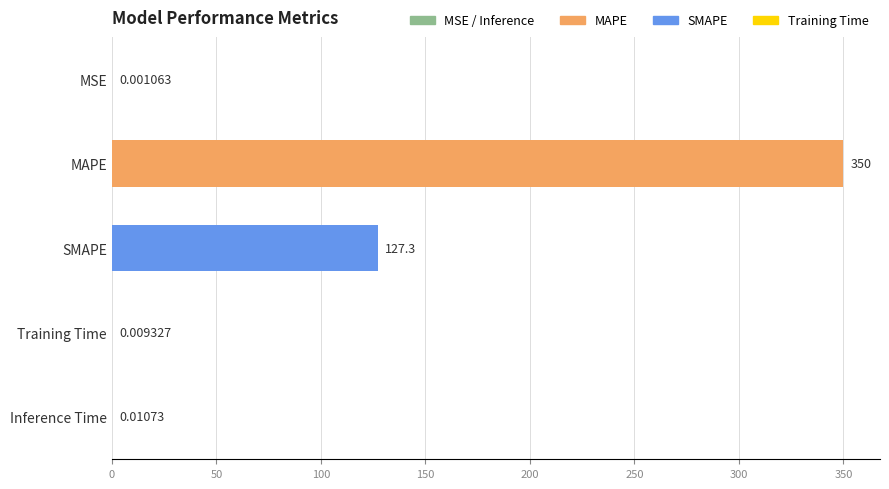

What is the change in value from MAPE to Inference Time?

-350.0